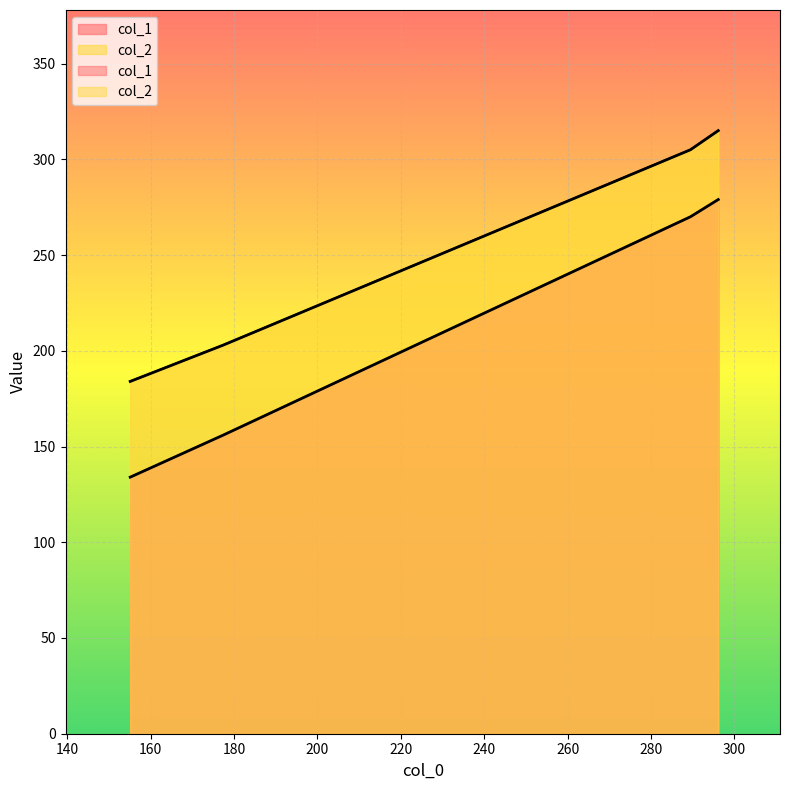

True or false: col_2 and col_1 cross at least once.

False